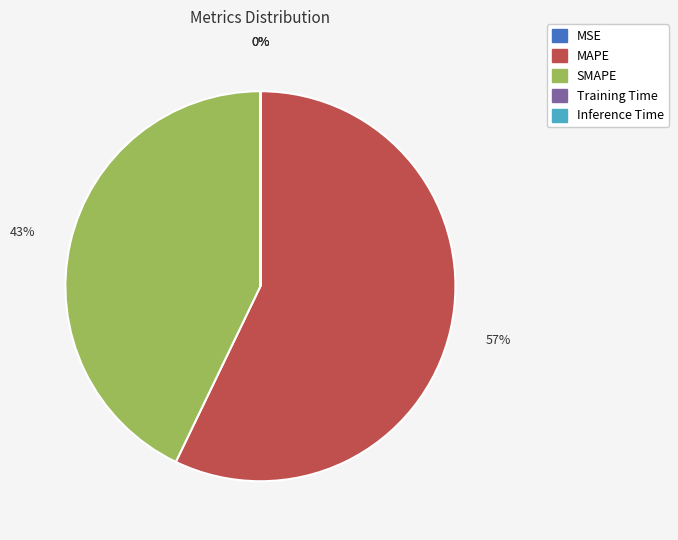

To the nearest percent, what is the difference between the largest and smallest slice percentages?

57%